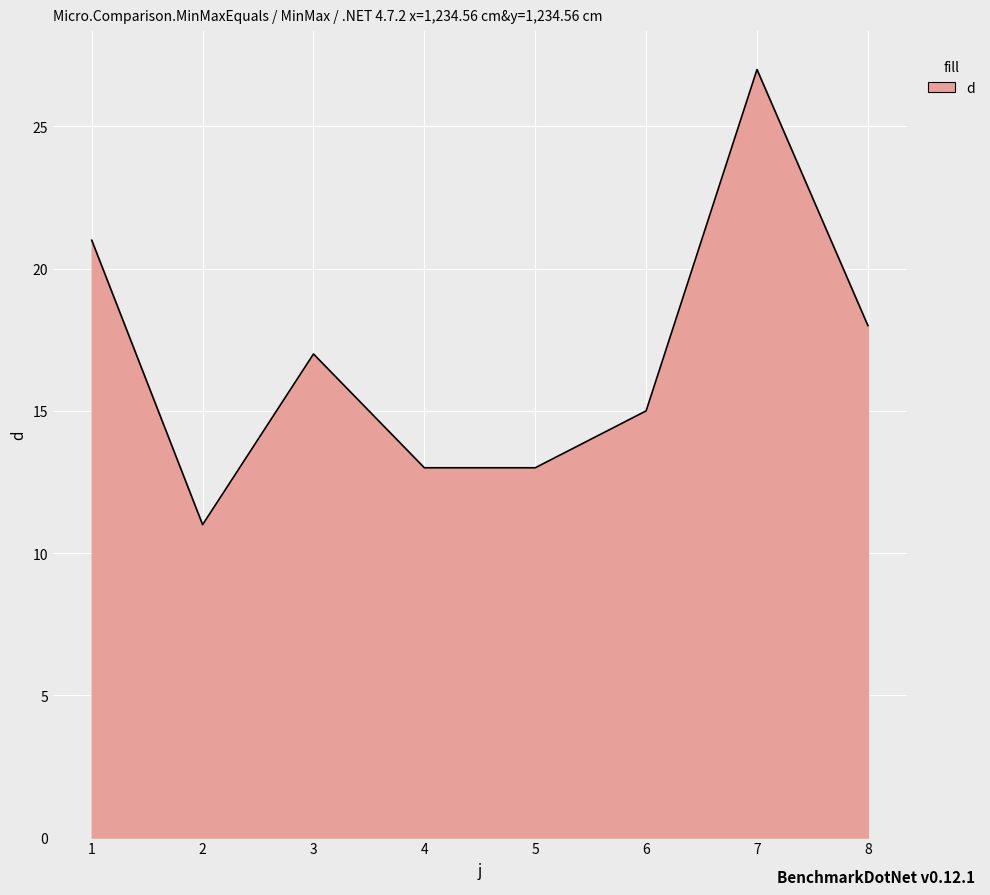

Where does the data first go above 17?

1